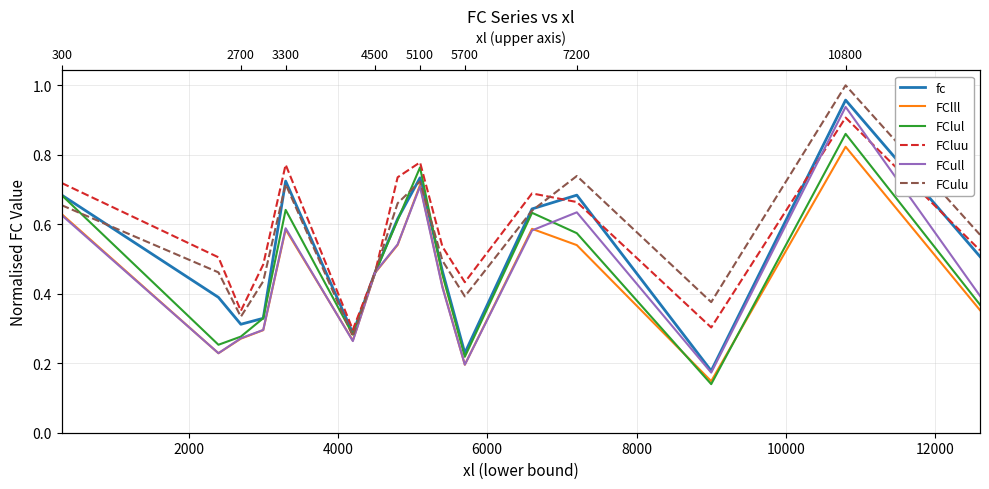

The value of FCull at 14 is 1.4. True or false?

False